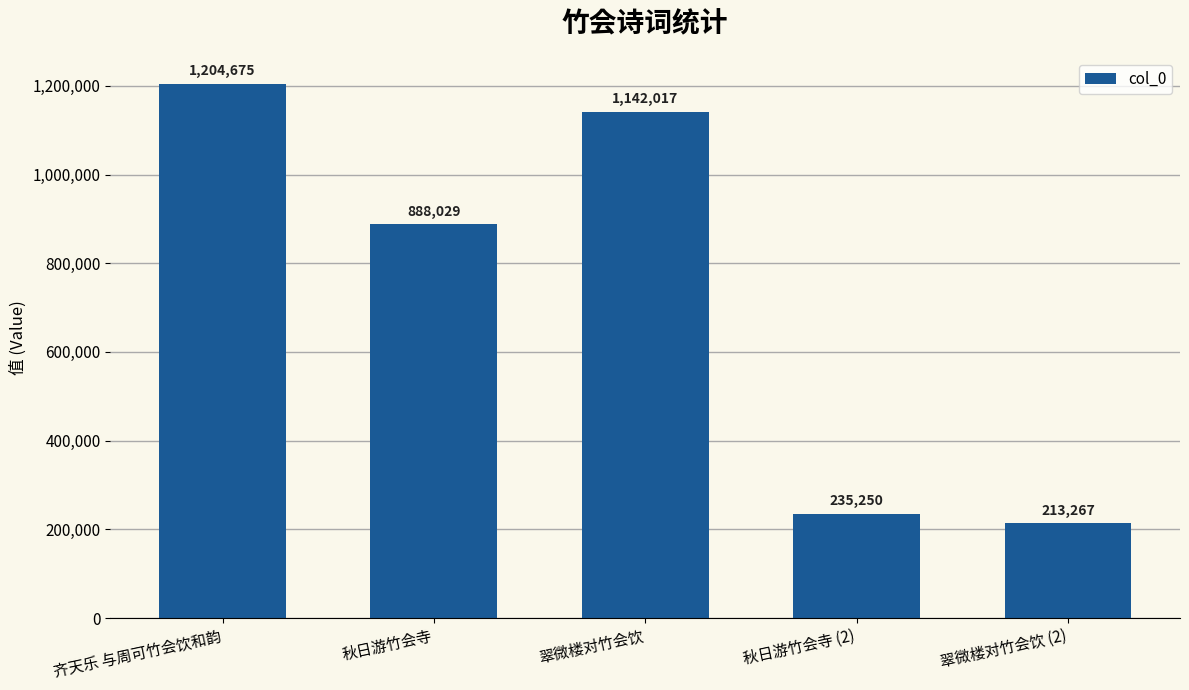

What is the sum of all values?

3683238